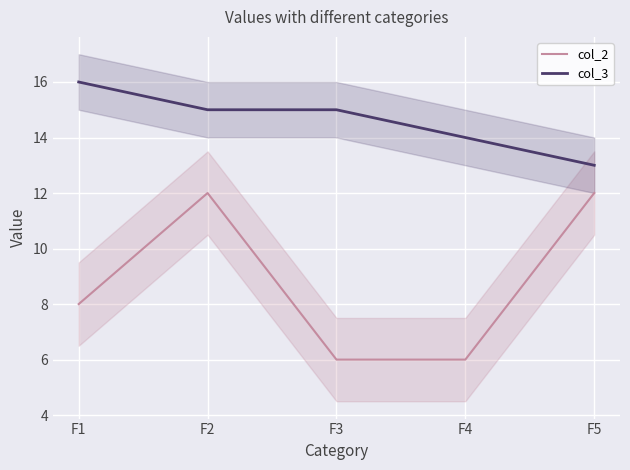

How many values in the col_2 series exceed 8?

2